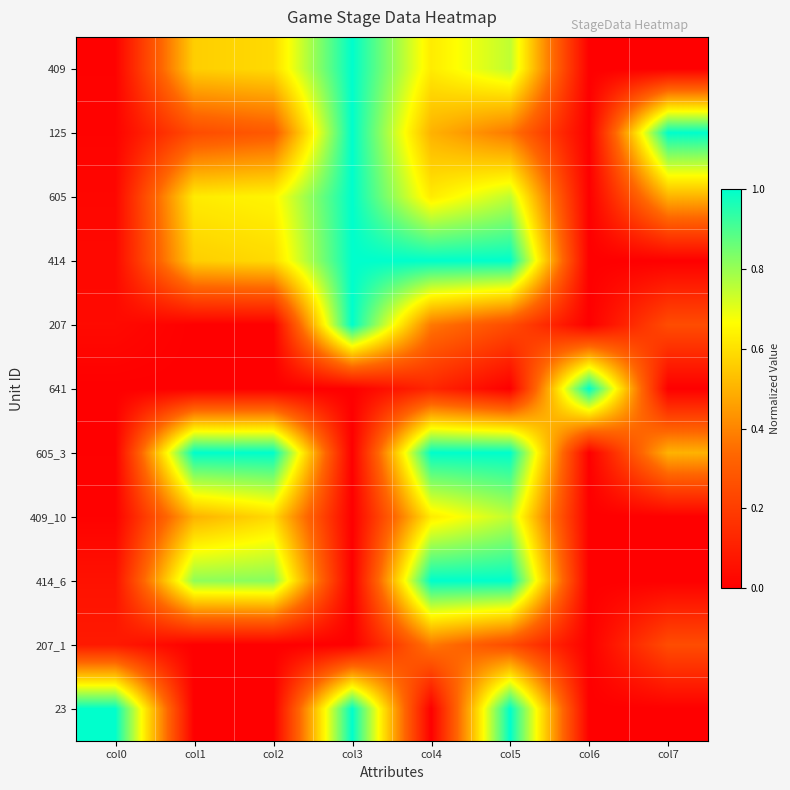

Reading right to left, extract all data points from this chart.

409: col7=0.0	col6=0.0	col5=0.8	col4=0.6	col3=1.0	col2=0.6	col1=0.6	col0=0.0
125: col7=1.0	col6=0.0	col5=0.4	col4=0.5	col3=1.0	col2=0.3	col1=0.2	col0=0.0
605: col7=0.5	col6=0.0	col5=0.8	col4=0.6	col3=1.0	col2=0.6	col1=0.6	col0=0.0
414: col7=0.0	col6=0.0	col5=1.0	col4=1.0	col3=1.0	col2=0.6	col1=0.6	col0=0.0
207: col7=0.2	col6=0.0	col5=0.2	col4=0.4	col3=1.0	col2=0.0	col1=0.0	col0=0.0
641: col7=0.0	col6=1.0	col5=0.0	col4=0.1	col3=0.0	col2=0.0	col1=0.0	col0=0.0
605_3: col7=0.5	col6=0.0	col5=1.0	col4=1.0	col3=0.0	col2=1.0	col1=1.0	col0=0.0
409_10: col7=0.0	col6=0.0	col5=0.8	col4=0.6	col3=0.0	col2=0.6	col1=0.5	col0=0.0
414_6: col7=0.0	col6=0.0	col5=1.0	col4=1.0	col3=0.0	col2=0.8	col1=0.8	col0=0.1
207_1: col7=0.2	col6=0.0	col5=0.2	col4=0.4	col3=0.0	col2=0.0	col1=0.0	col0=0.1
23: col7=0.0	col6=0.0	col5=1.0	col4=0.0	col3=1.0	col2=0.0	col1=0.0	col0=1.0